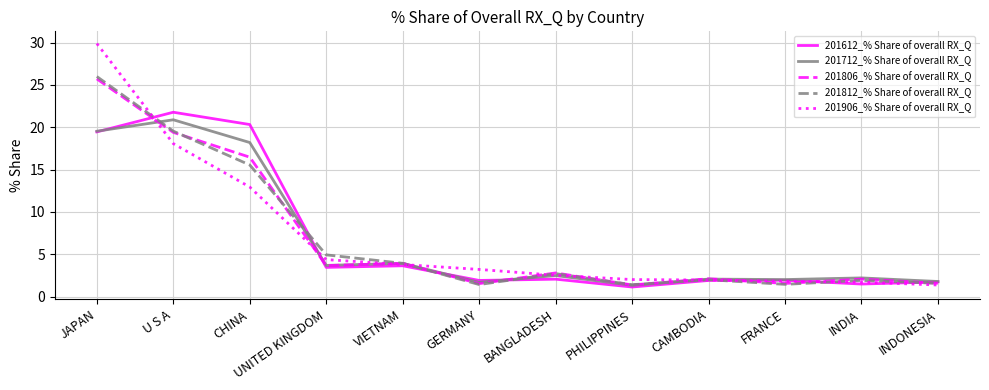

Which series has the largest range (max minus min)?

201906_% Share of overall RX_Q